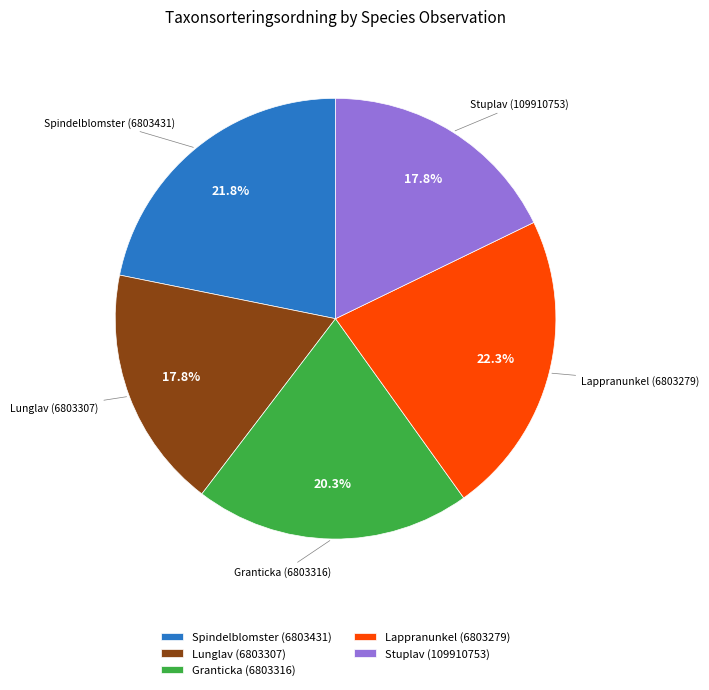

Do Granticka (6803316) and Spindelblomster (6803431) together represent more than half of the pie?

No